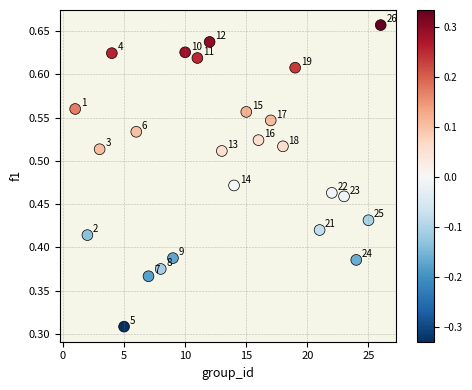

What is the range of X values (max minus min)?

25.0